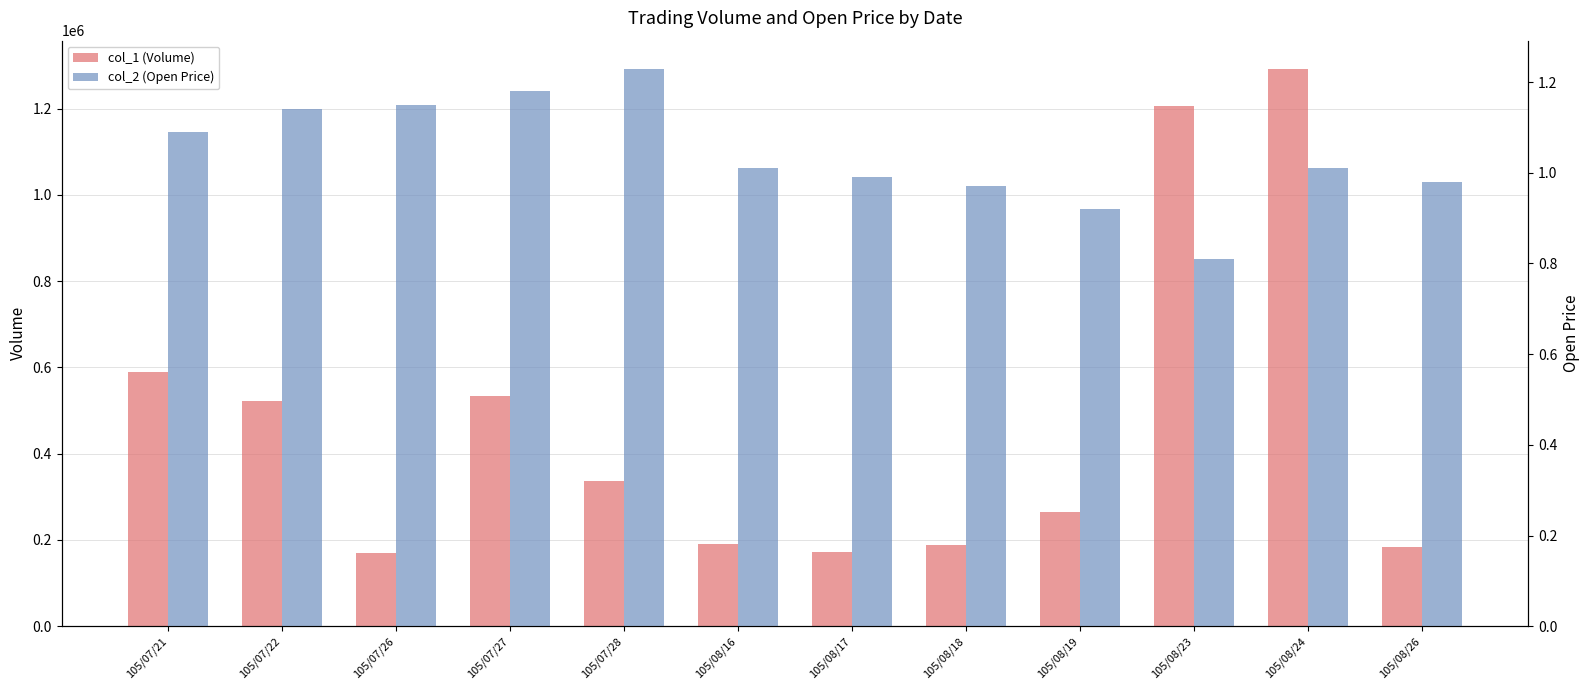

Which series has the largest total across all categories?

col_1 (Volume)